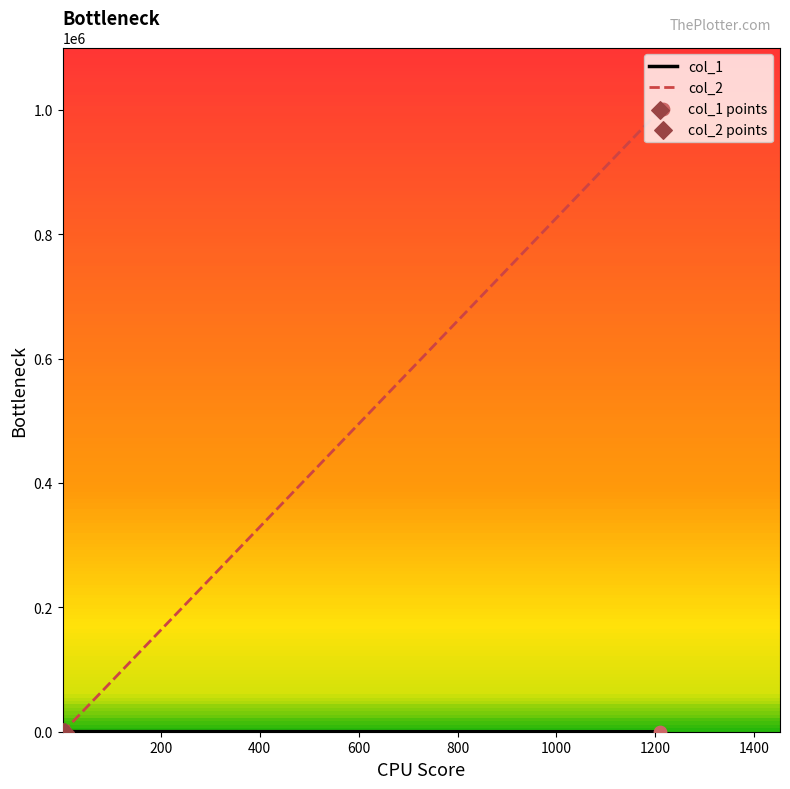

Which series reaches the maximum Y coordinate?

col_2